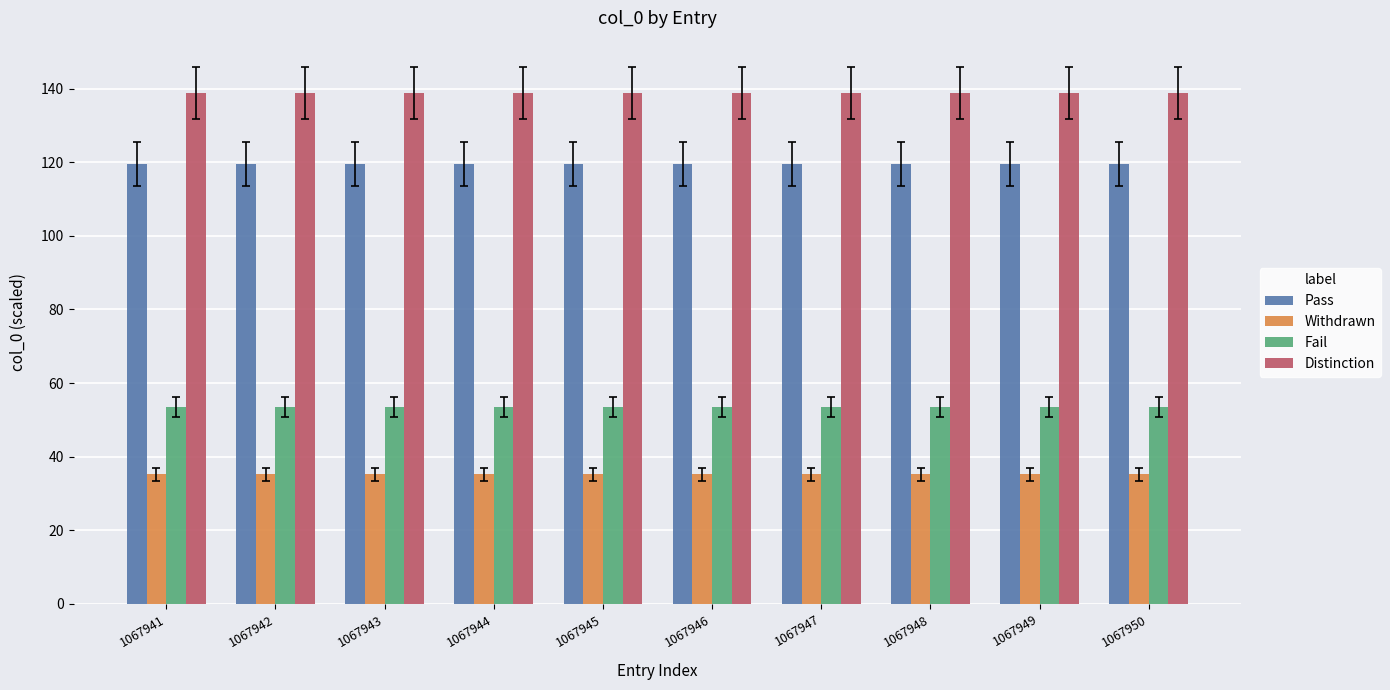

How many groups of bars are there?

10